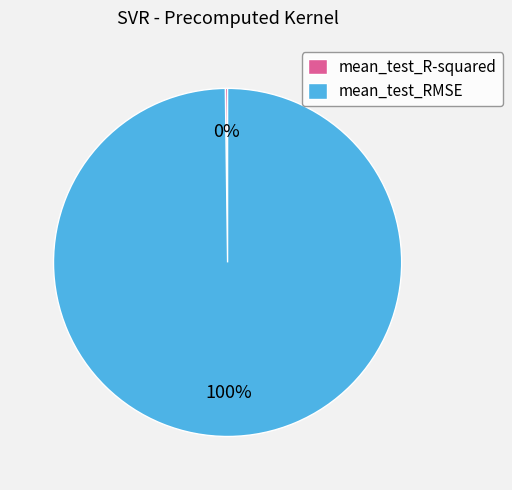

To the nearest percent, what is the average slice percentage?

50%